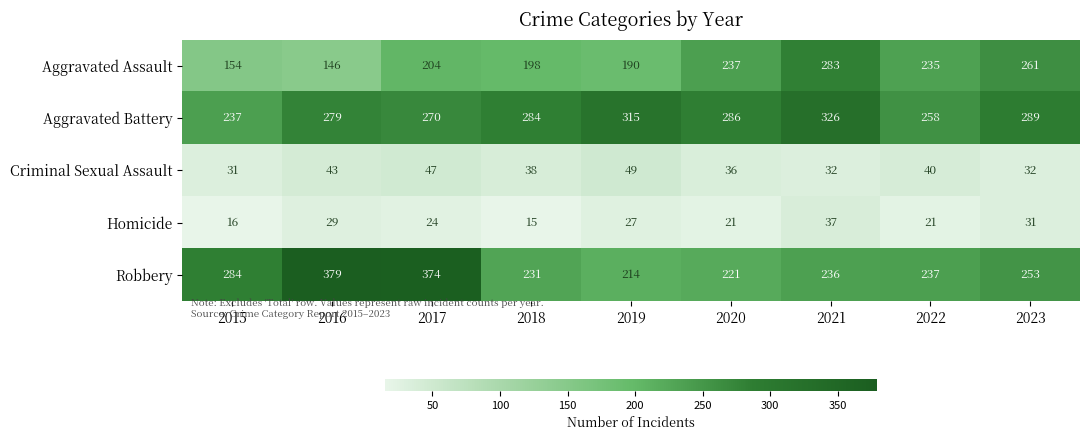

What is the maximum value shown in the chart?

379